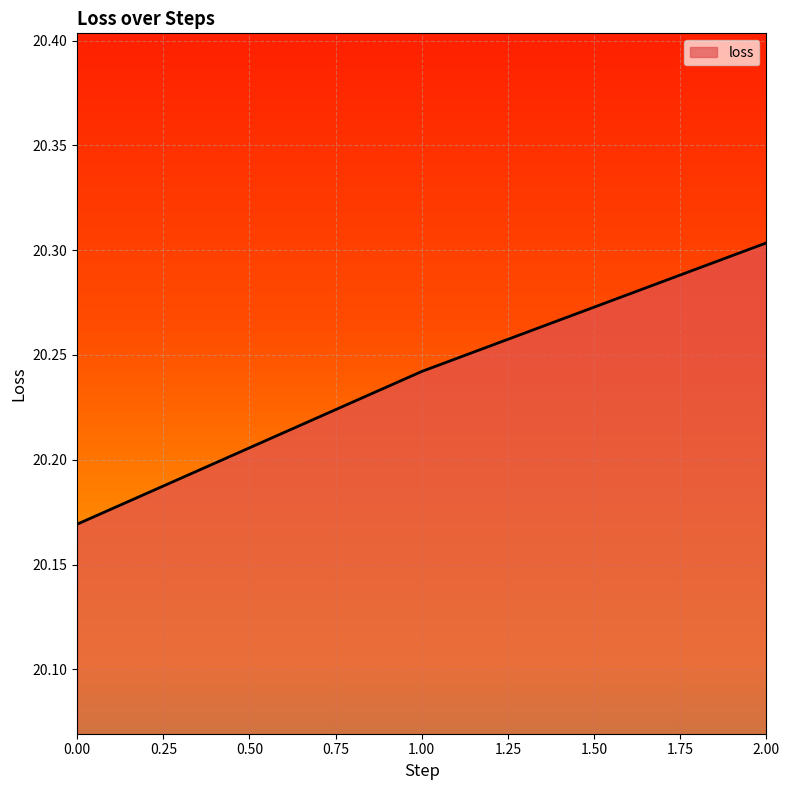

Which has a higher value, 1.00 or 0.00?

1.00